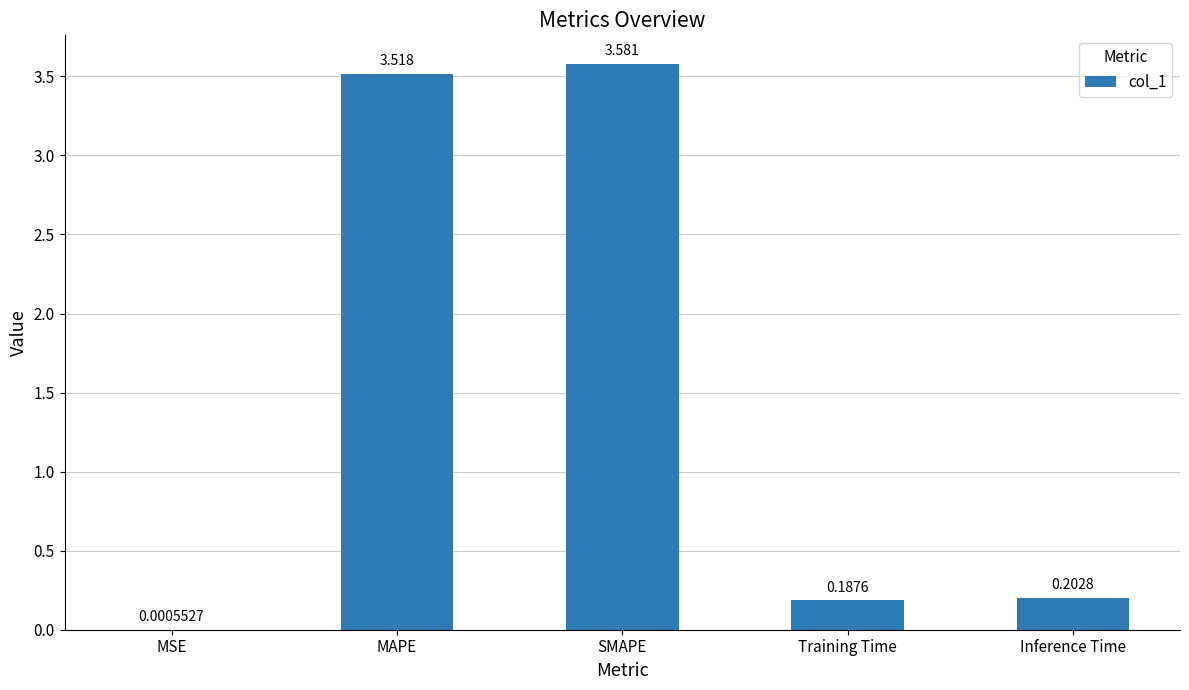

At which label is the value closest to 1?

Inference Time